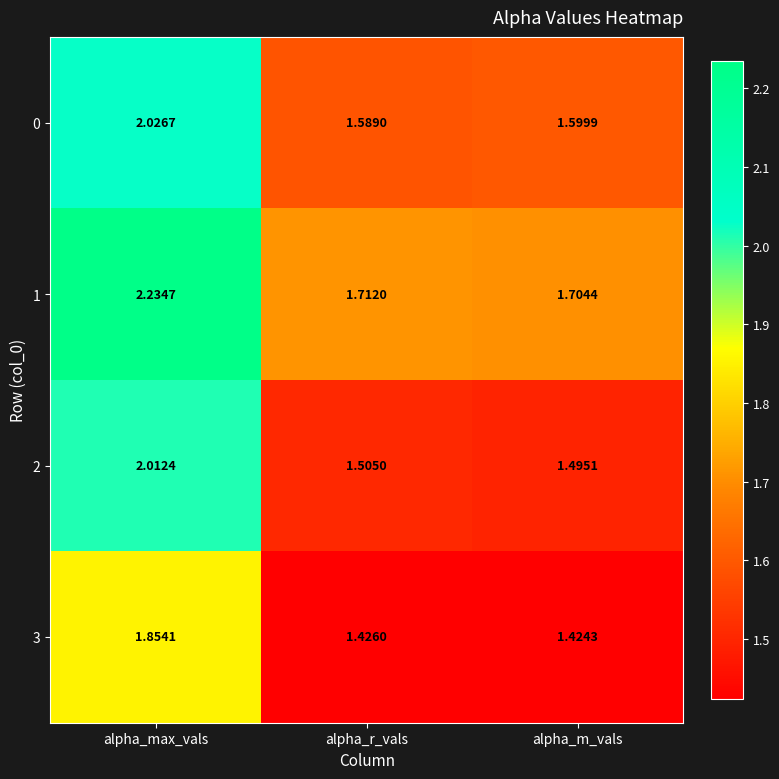

Which category has the lowest value across all series?

alpha_m_vals